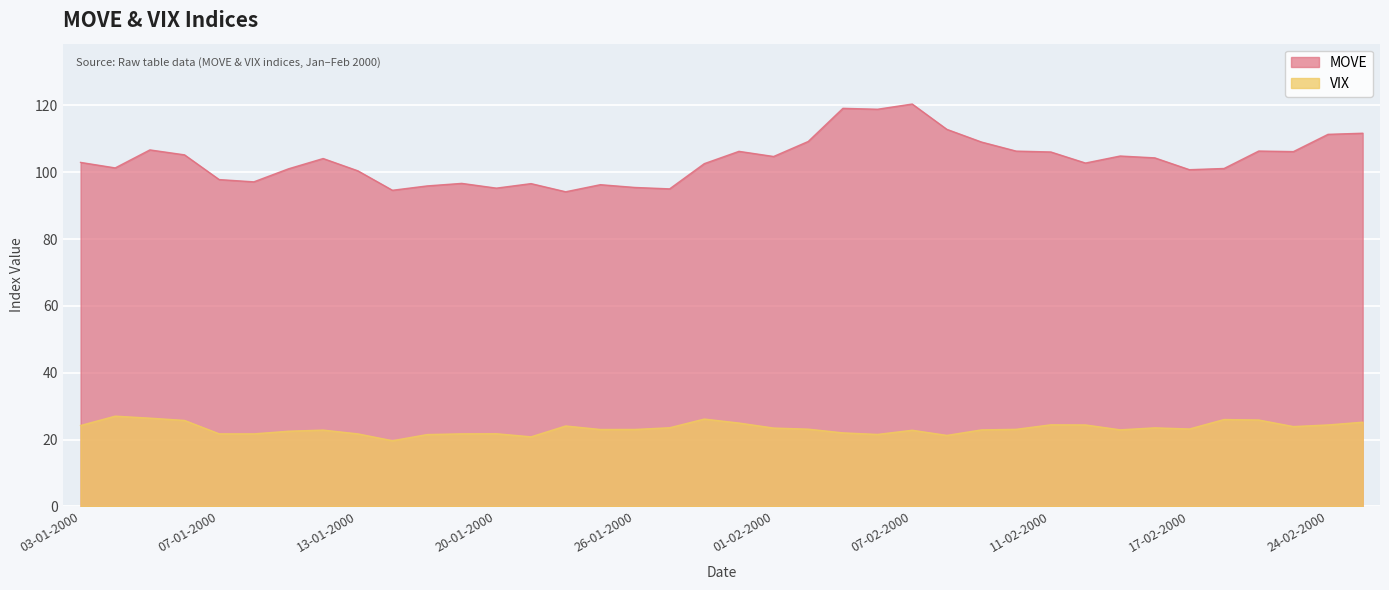

What is the average value of the MOVE series?

103.7